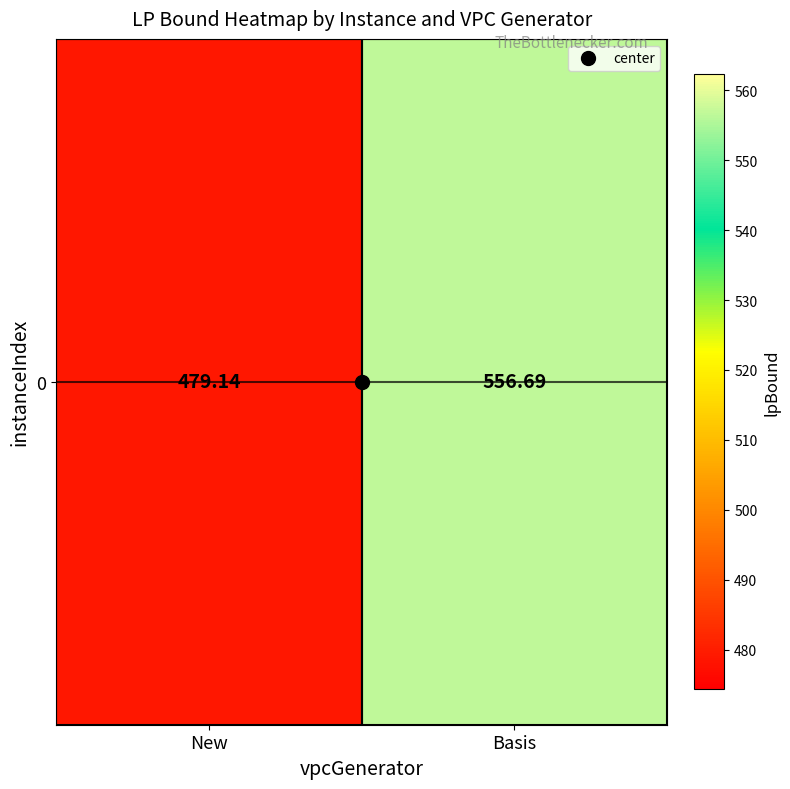

What is the ratio of the value at New to the value at Basis?

0.9